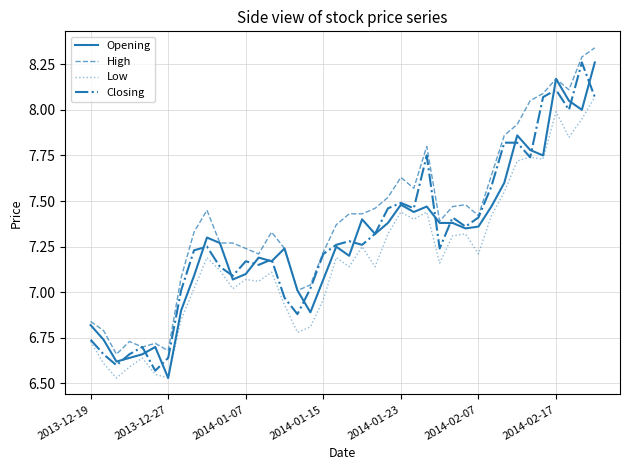

What are all the series names shown in the legend?

Opening, High, Low, Closing